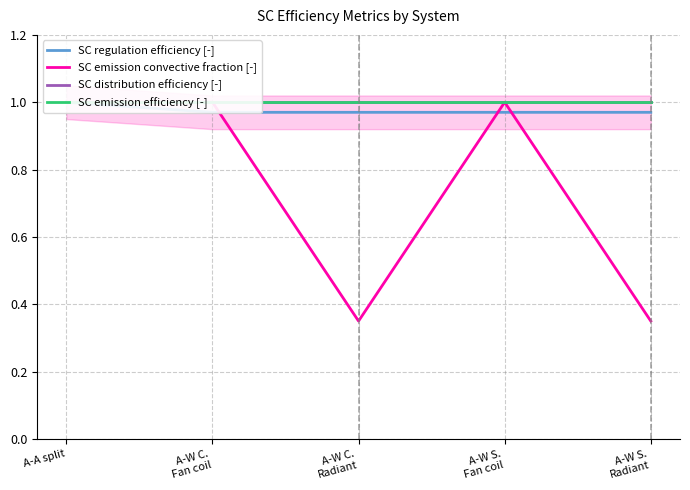

What is the value of the SC emission efficiency [-] point at the 3rd from the left?

1.0